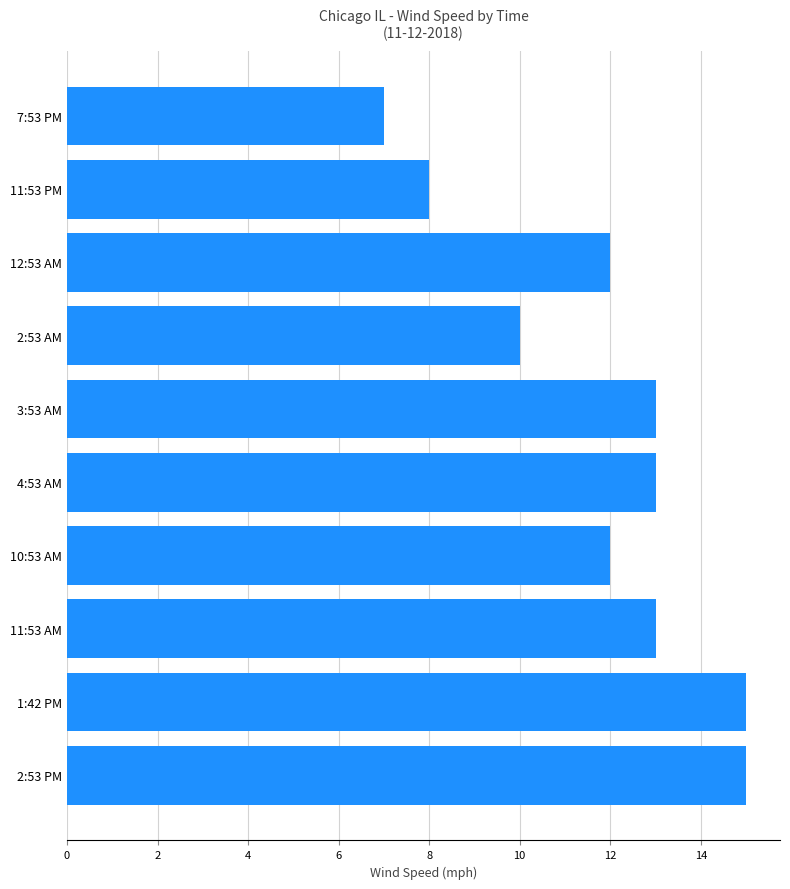

What is the average value?

12